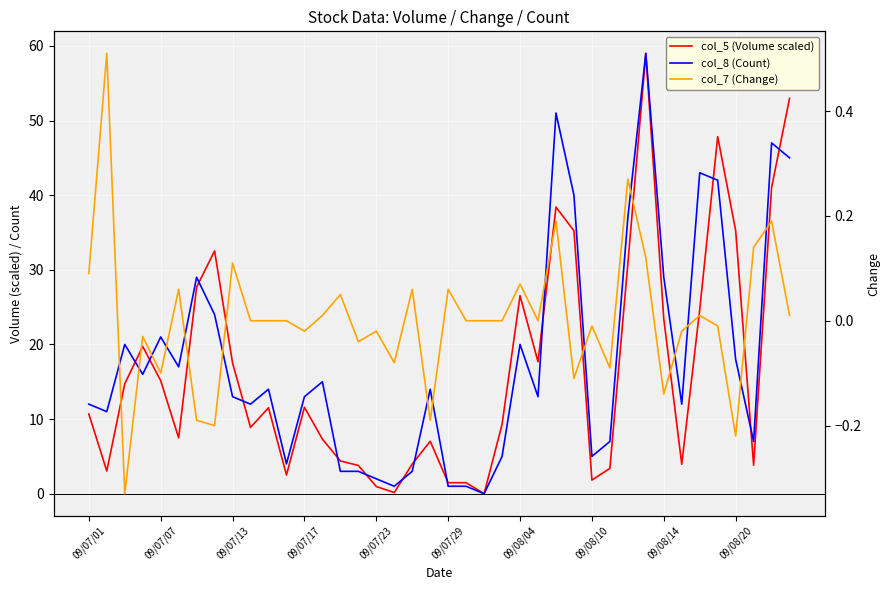

At how many categories does at least one series exceed 25?

13